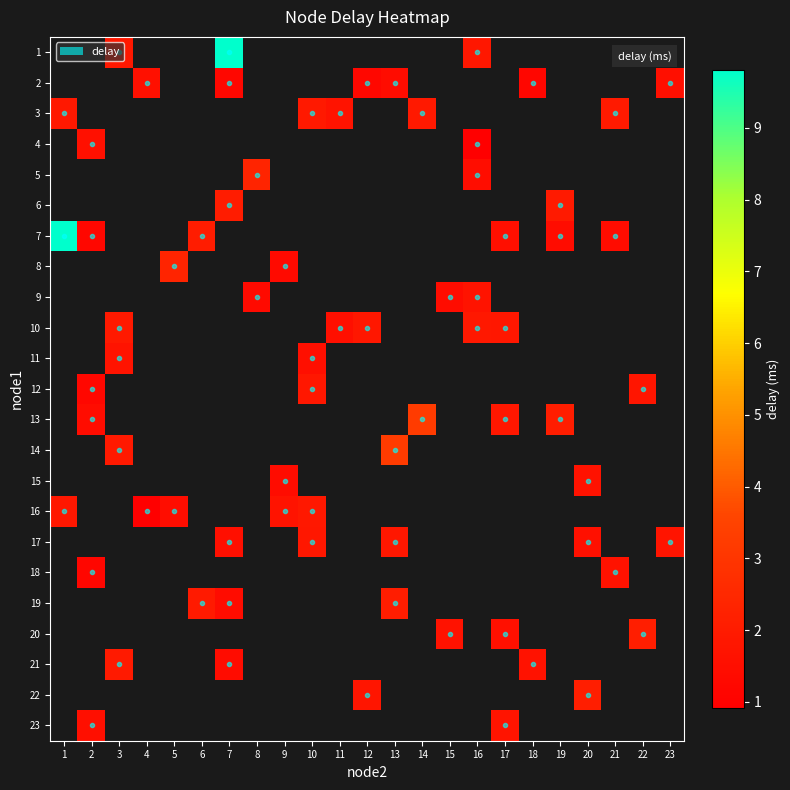

What is the maximum value for 3?

1.9